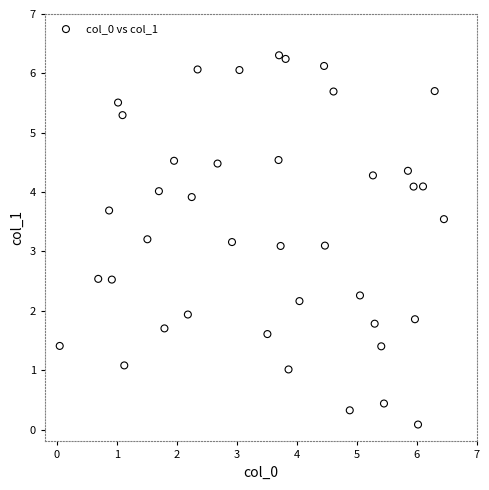

What is the range of Y values (max minus min)?

6.2